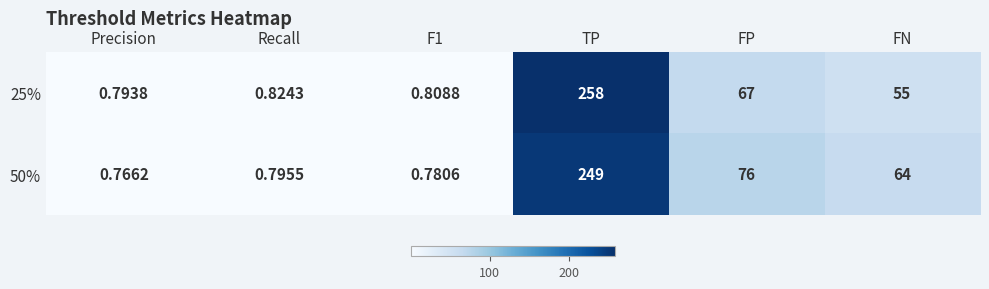

How many data points does each series have?

6